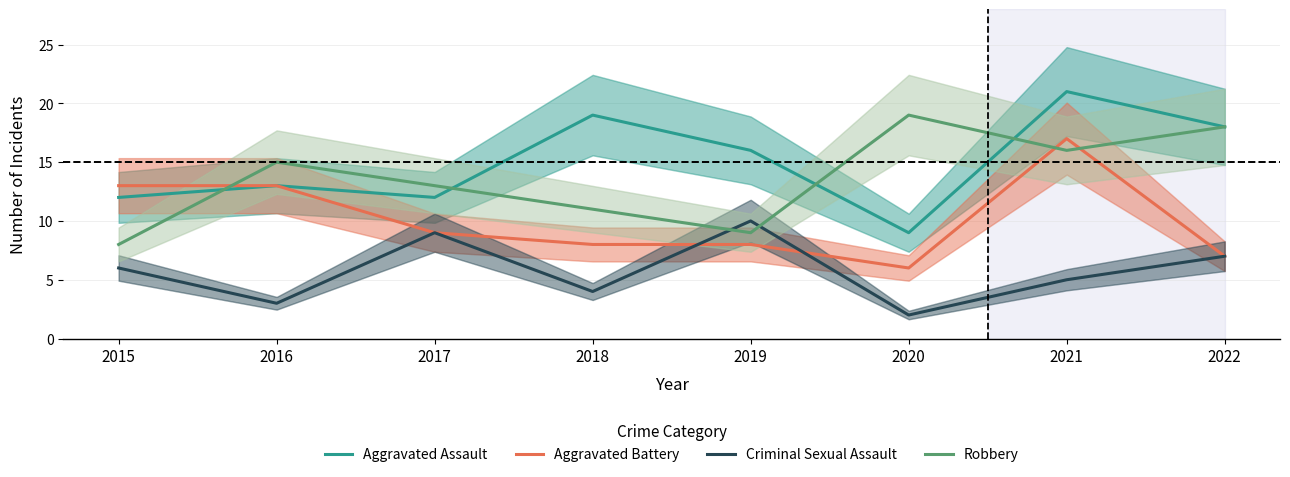

What is the difference between the Robbery values at 2016 and 2017?

2